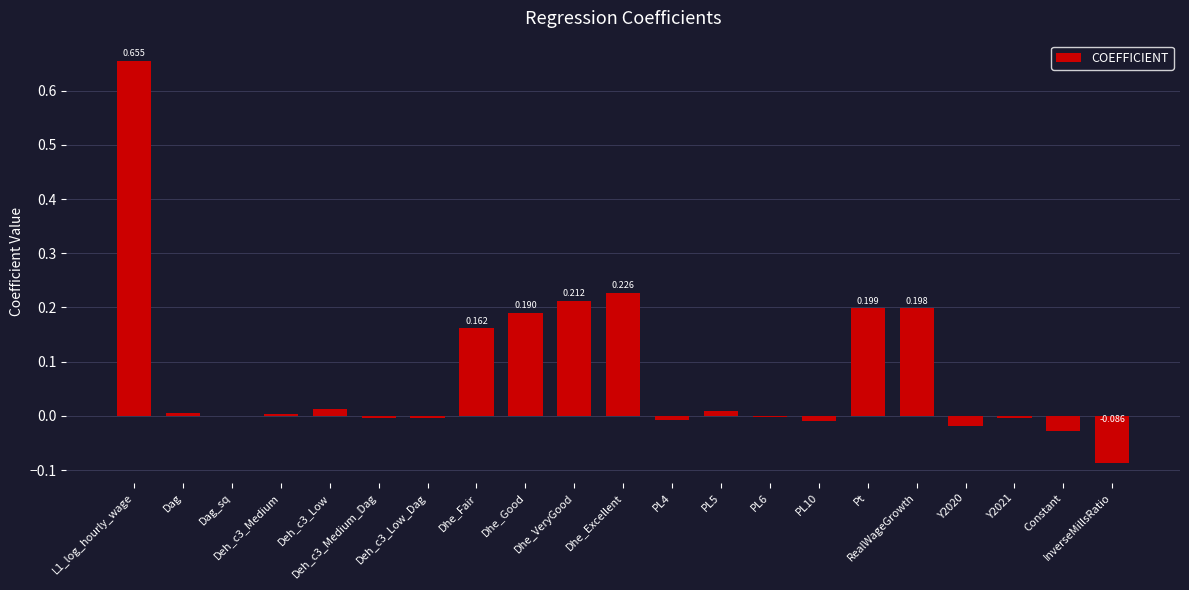

Where is the data nearest to the value 0?

Dag_sq